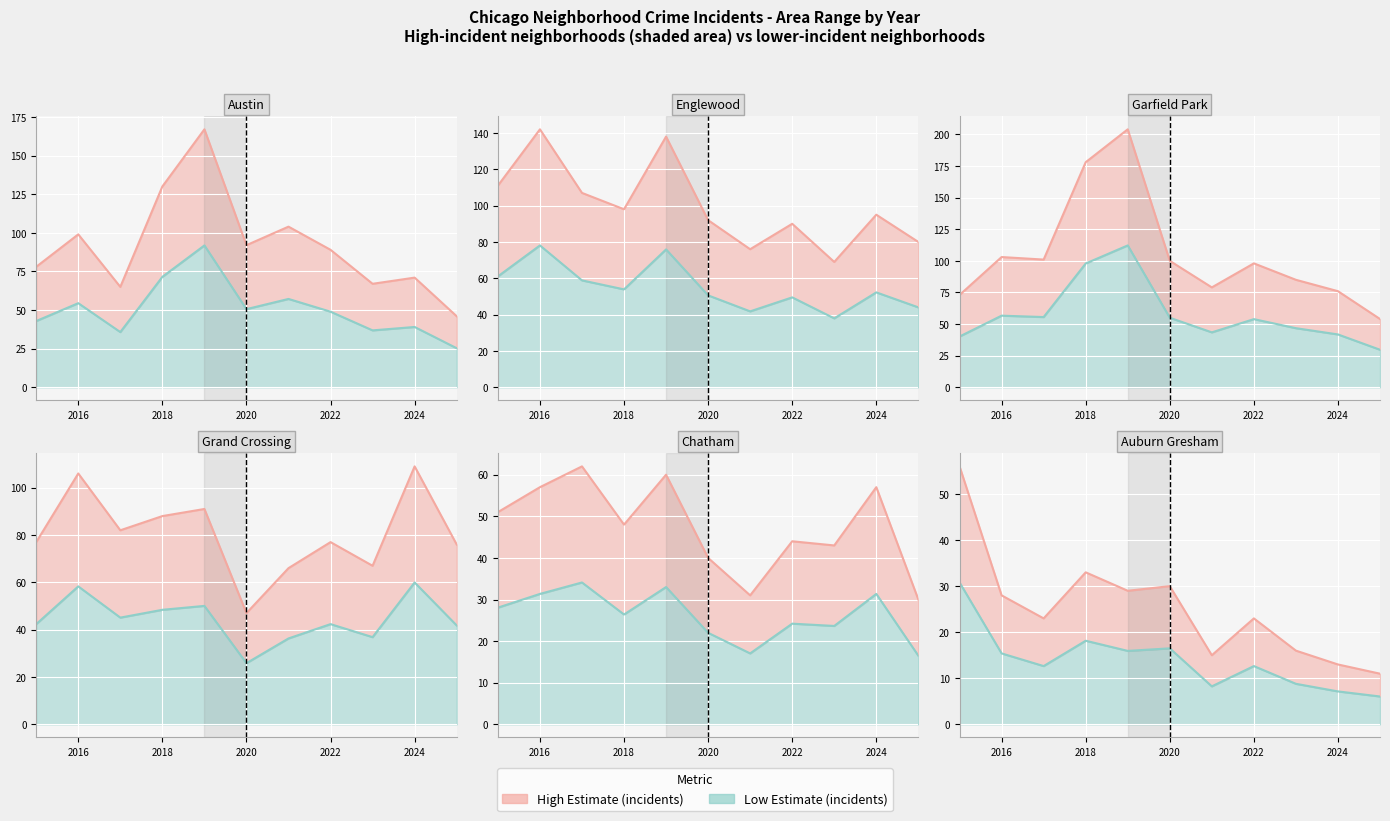

How many lines are shown in the chart?

6